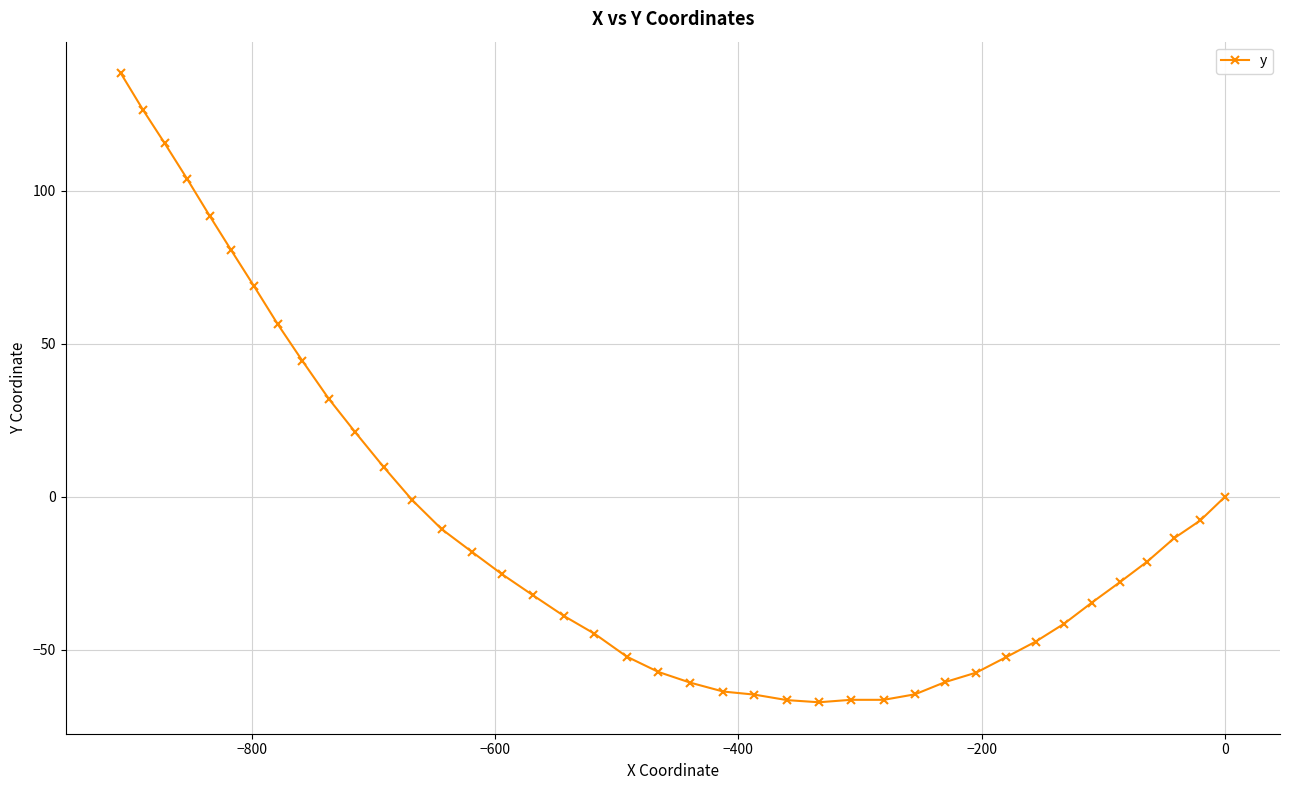

How many interior local valleys (lower than both neighbors) does the data have?

1